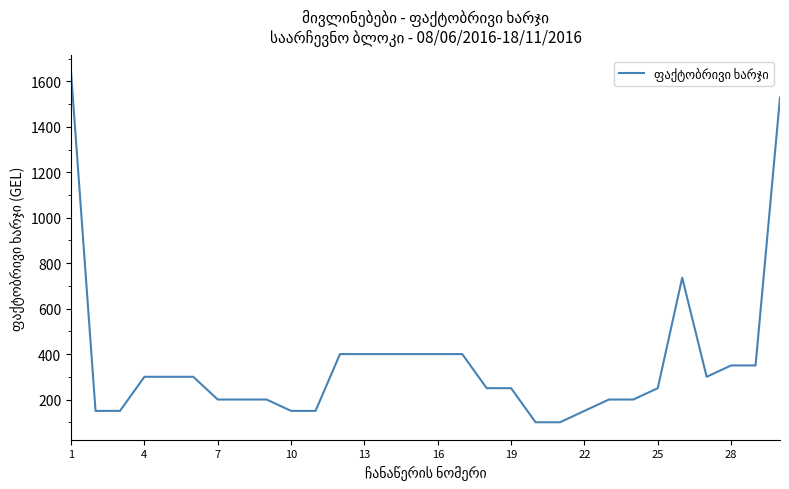

What is the smallest value displayed?

100